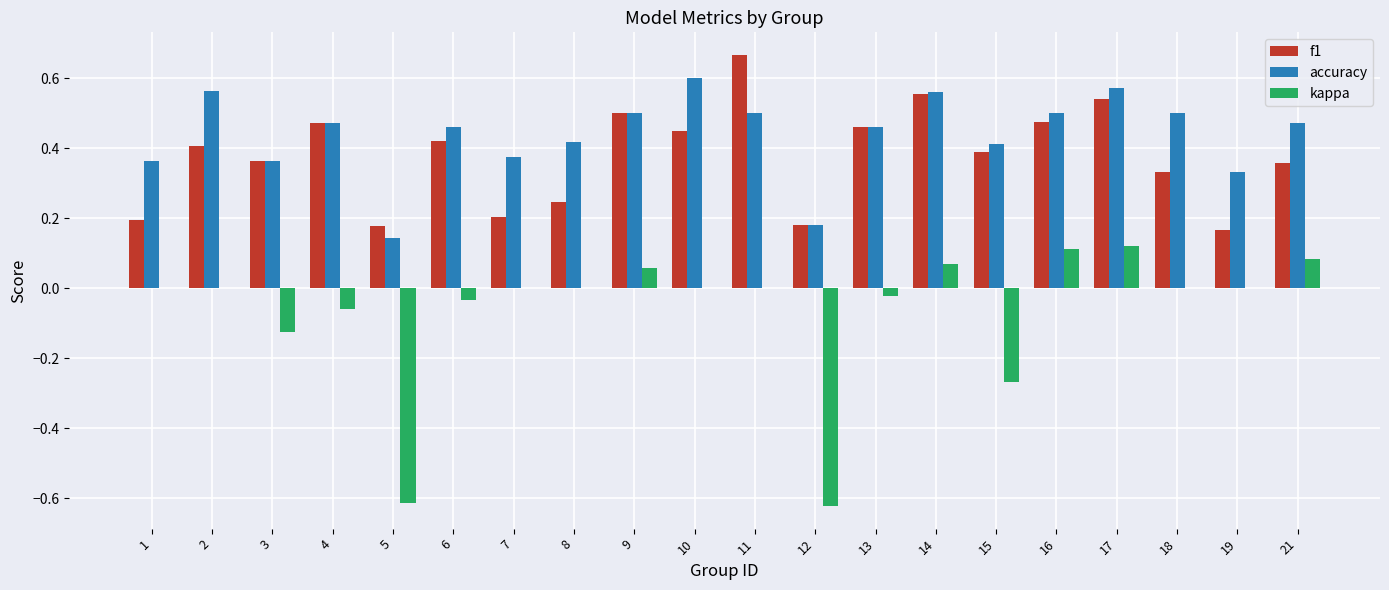

At which category is the sum across all series the highest?

17